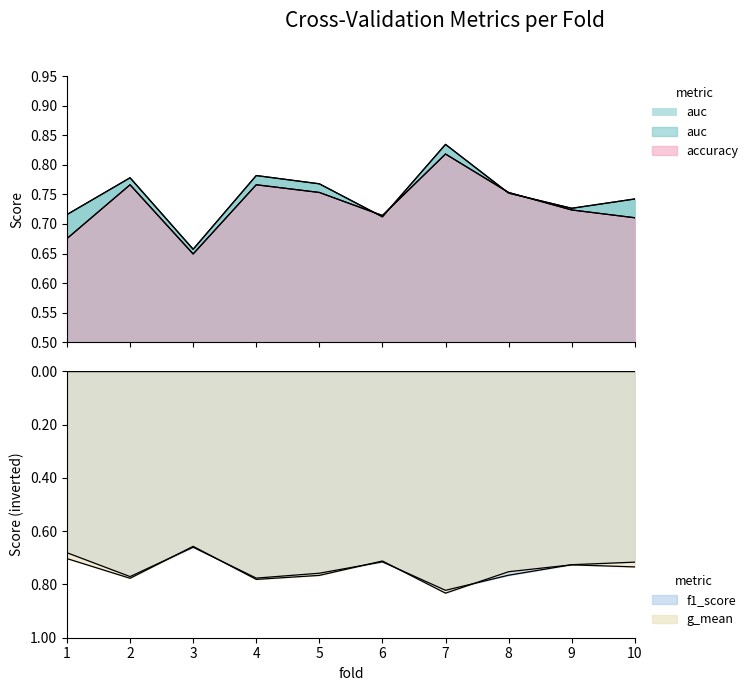

Is it true that auc equals 0.7 at 1?

True